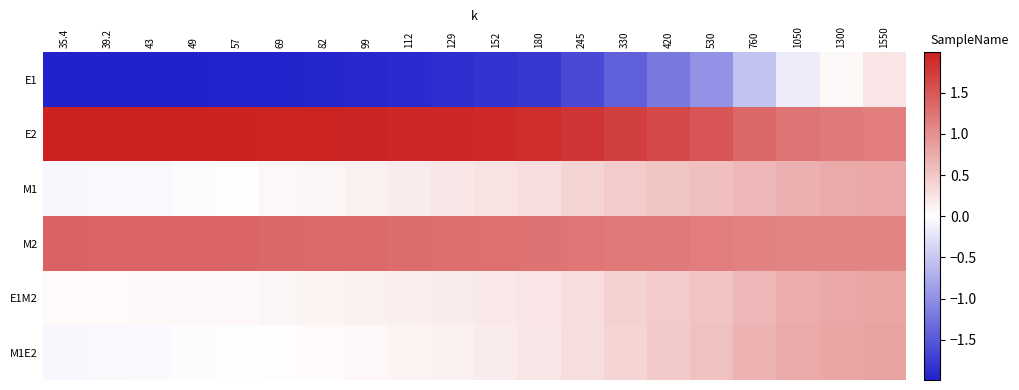

How many series are shown in this chart?

6